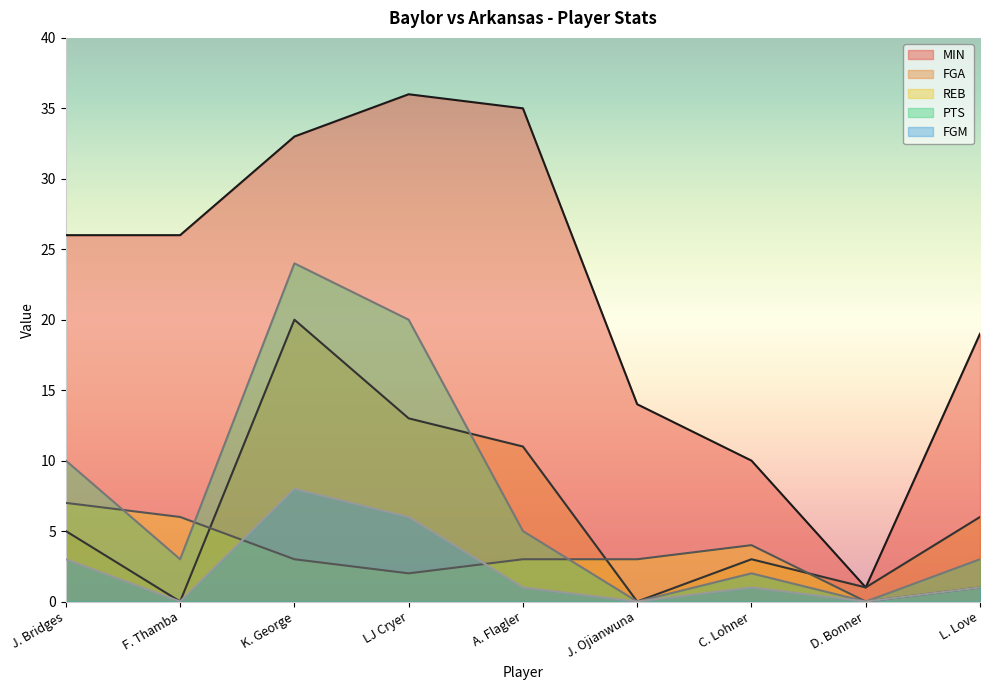

How many data points in FGA are above 5?

4